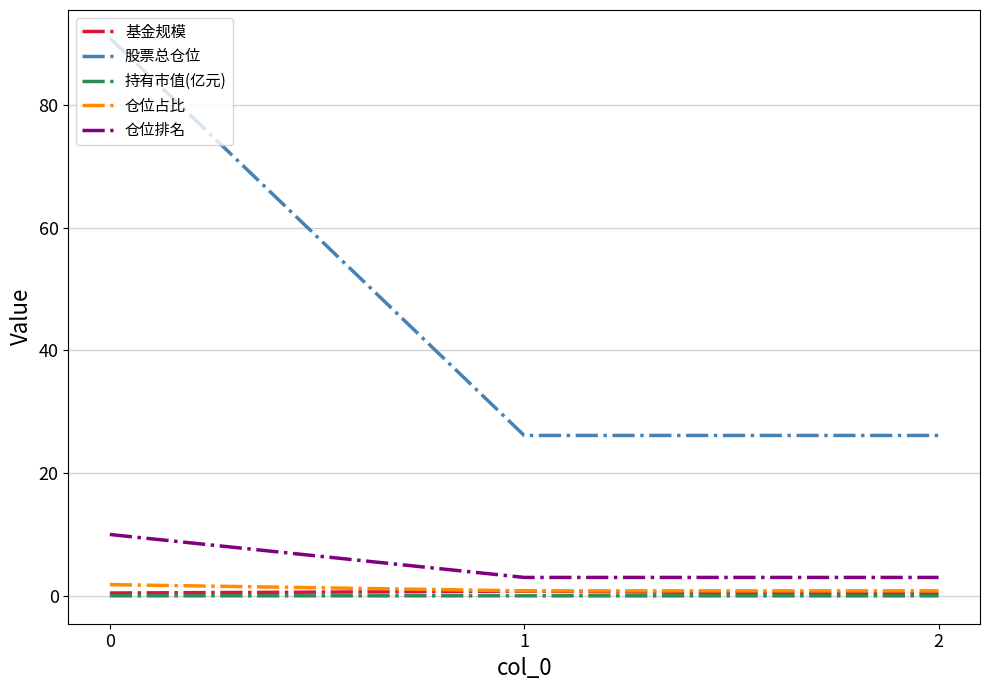

What is the maximum value for 股票总仓位?

90.9